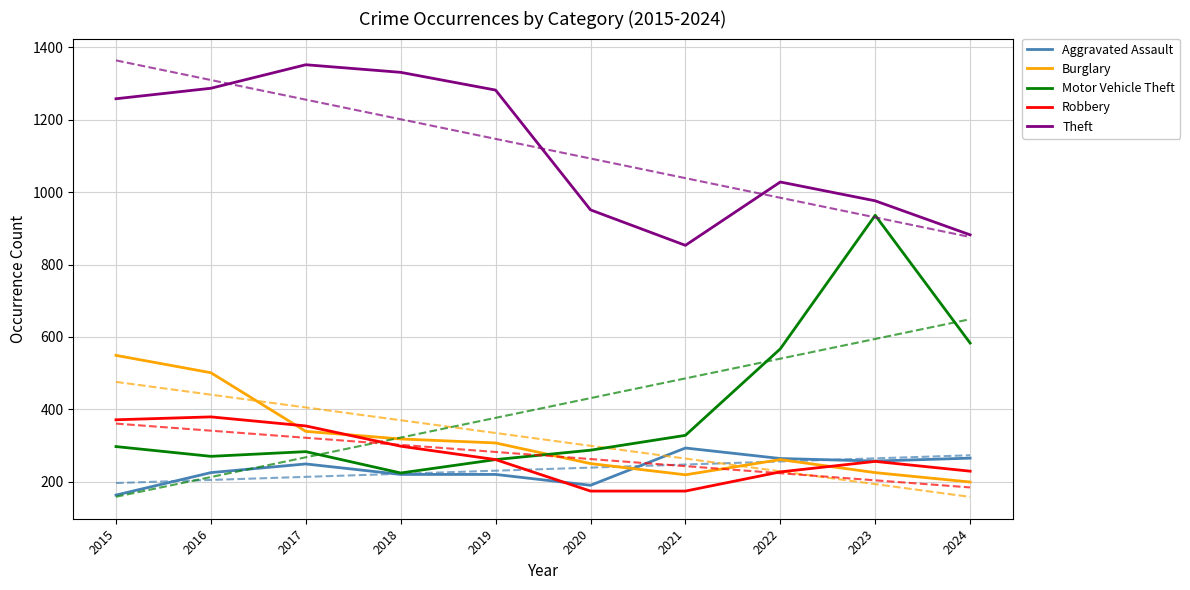

What is the difference between the maximum and minimum values in the Theft series?

499